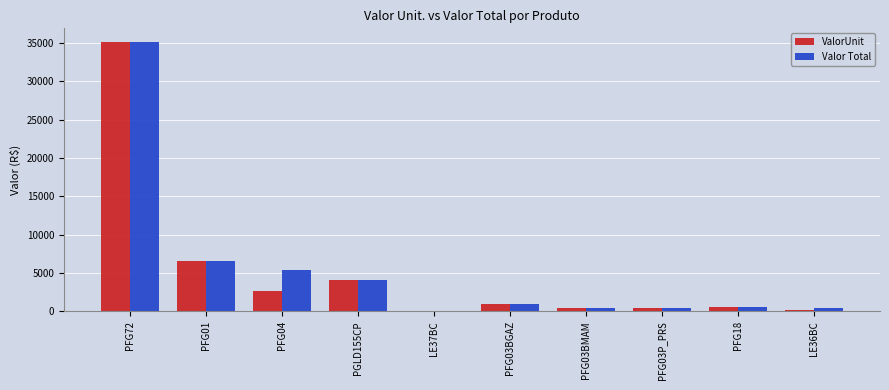

Is it true that Valor Total equals 951.5 at PFG03BGAZ?

True